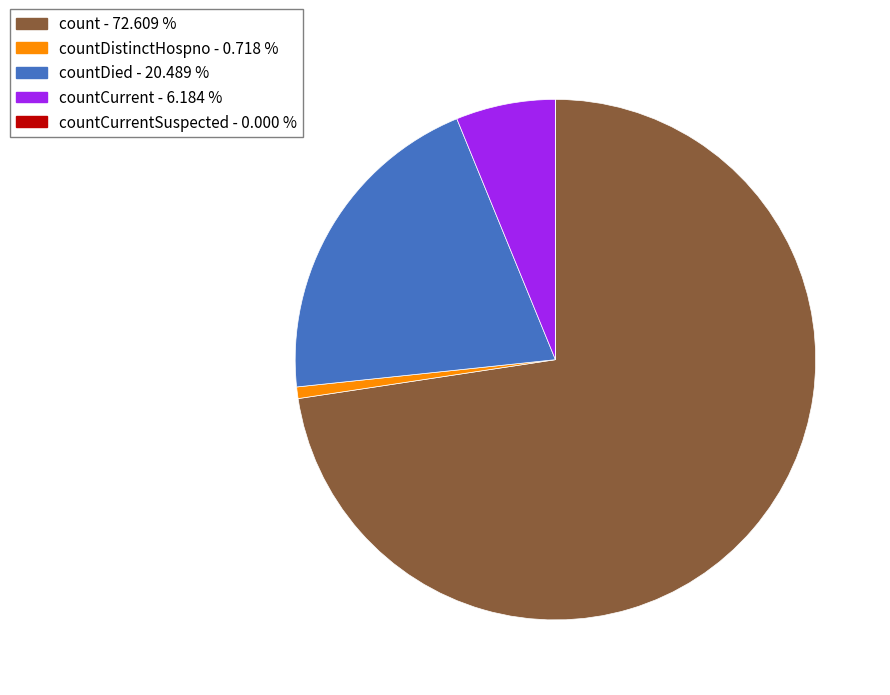

Is there a majority slice in this chart?

Yes